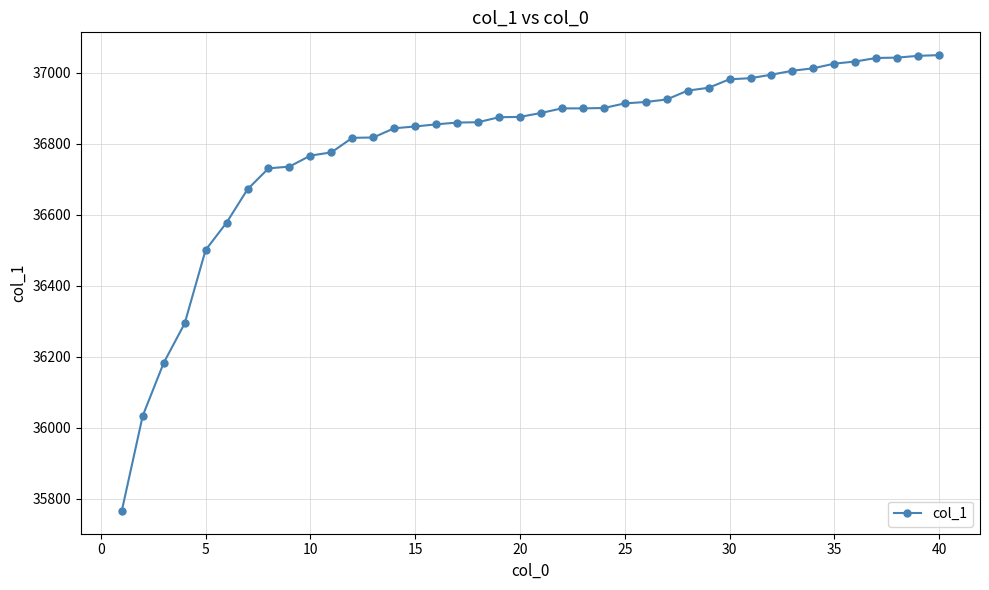

What is the smallest value displayed?

35765